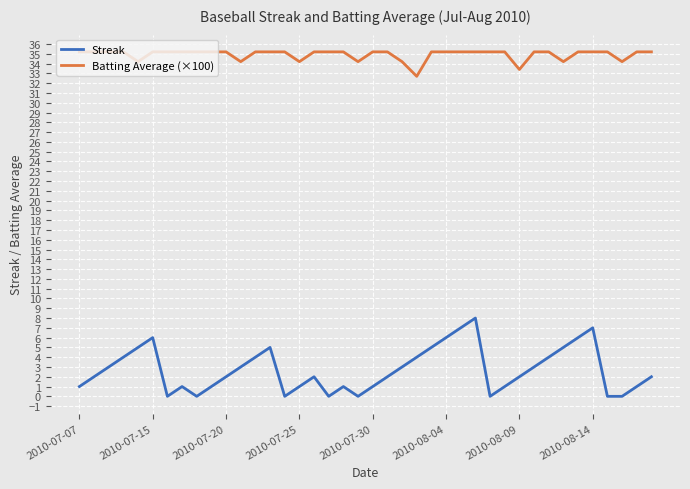

List the series in order of their overall mean, highest first.

Batting Average (×100), Streak